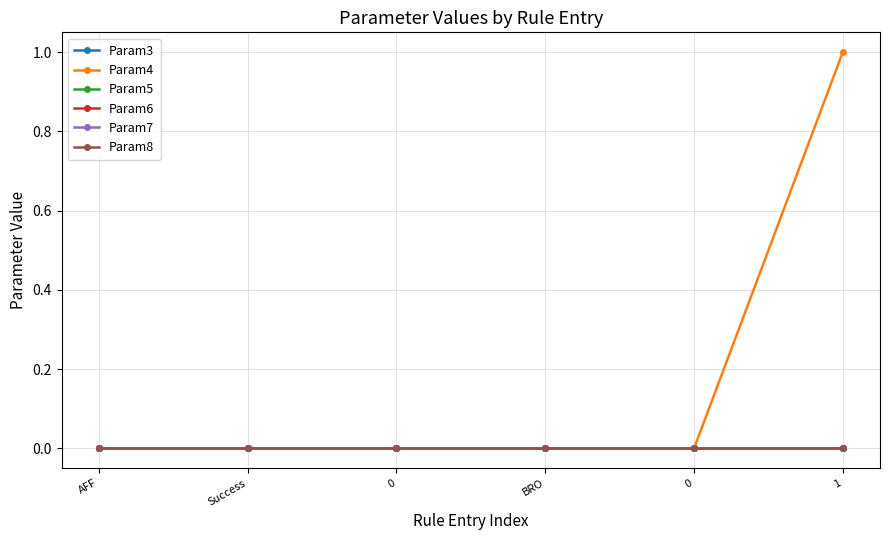

Is this an area chart (filled region under the line)?

No